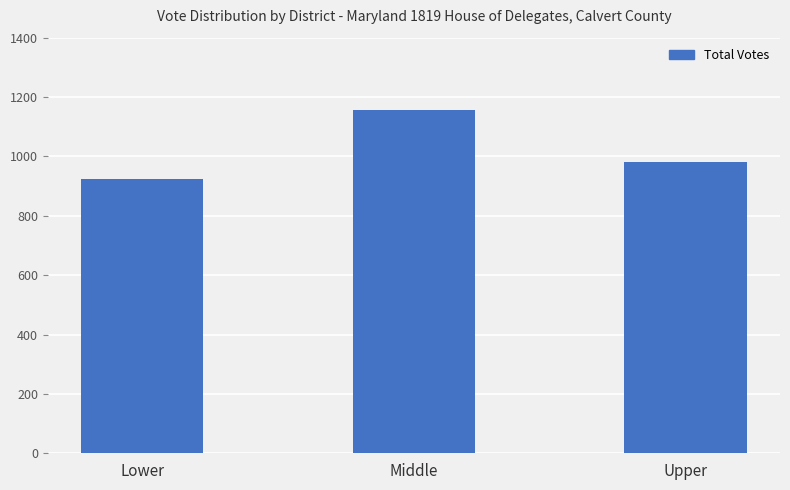

Between Lower and Middle, which is larger?

Middle